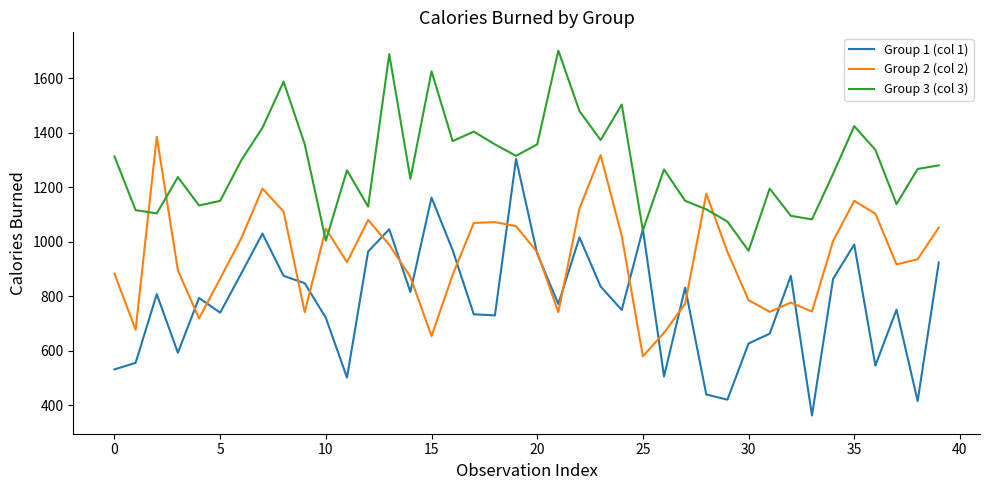

What are all the series names shown in the legend?

Group 1 (col 1), Group 2 (col 2), Group 3 (col 3)